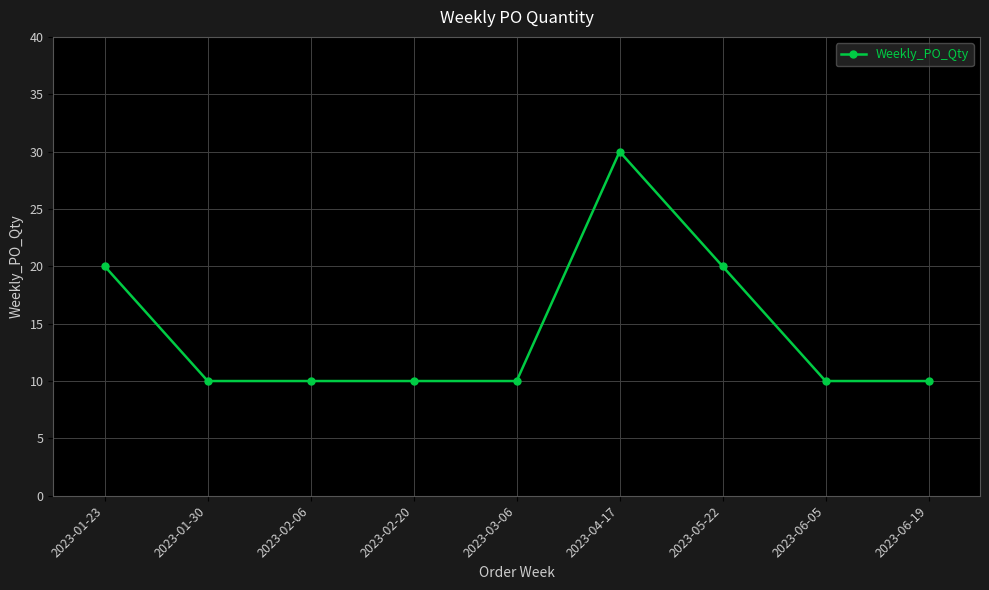

Reading left to right, what are all the values shown in this chart?

2023-01-23=20	2023-01-30=10	2023-02-06=10	2023-02-20=10	2023-03-06=10	2023-04-17=30	2023-05-22=20	2023-06-05=10	2023-06-19=10